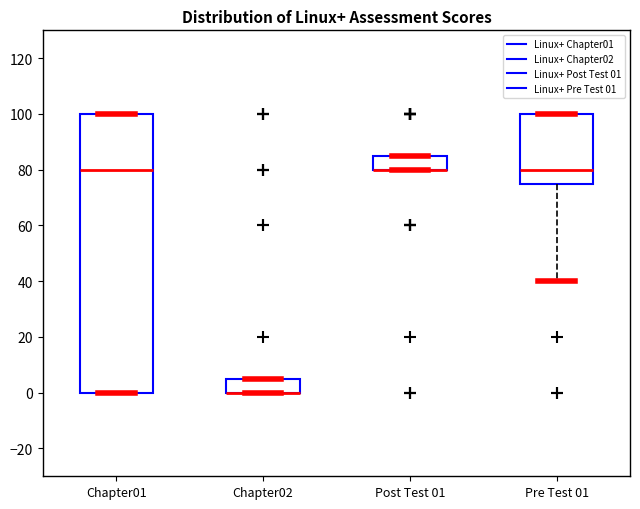

Reading left to right, transcribe this box plot: for each box, give where its median line is, the range the box spans, and where its two whiskers end, as read against the y-axis. The values are not printed on the chart, so give them approximately, as read against the axis.

Chapter01: median 80, box 0 to 100, whiskers 0 to 100
Chapter02: median 0 (drawn on the box's lower edge), box 0 to 6, whiskers 0 to 6
Post Test 01: median 80 (drawn on the box's lower edge), box 80 to 86, whiskers 80 to 86
Pre Test 01: median 80, box 76 to 100, whiskers 40 to 100